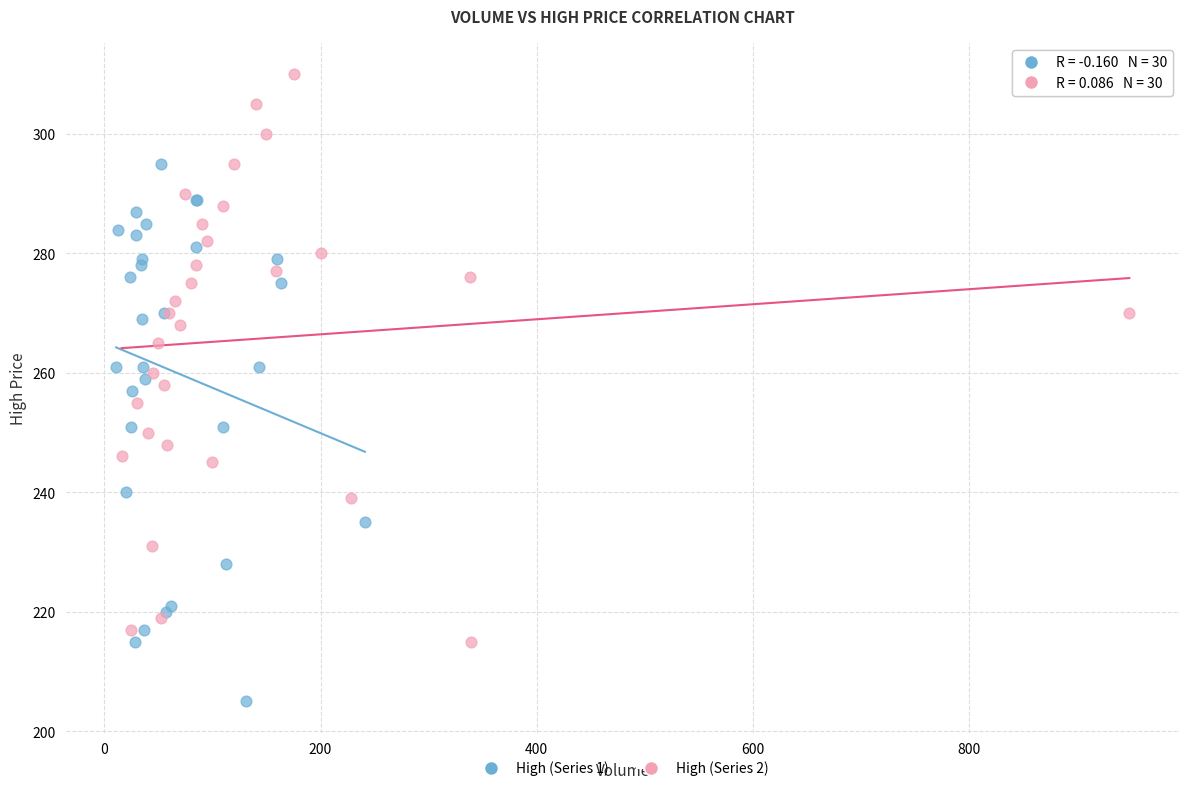

Which series contains the lowest Y value?

High (Series 1)